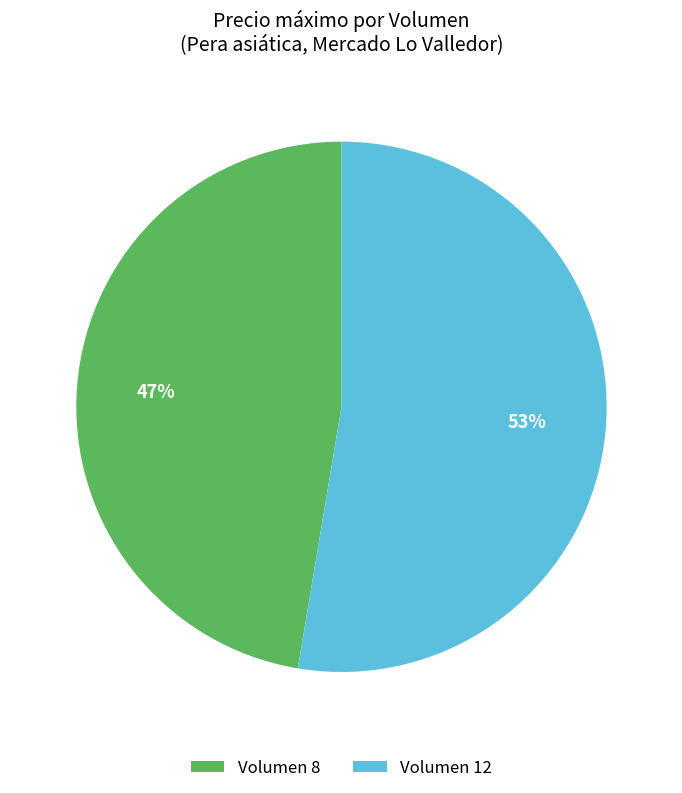

To the nearest percent, what is the average slice percentage?

50%